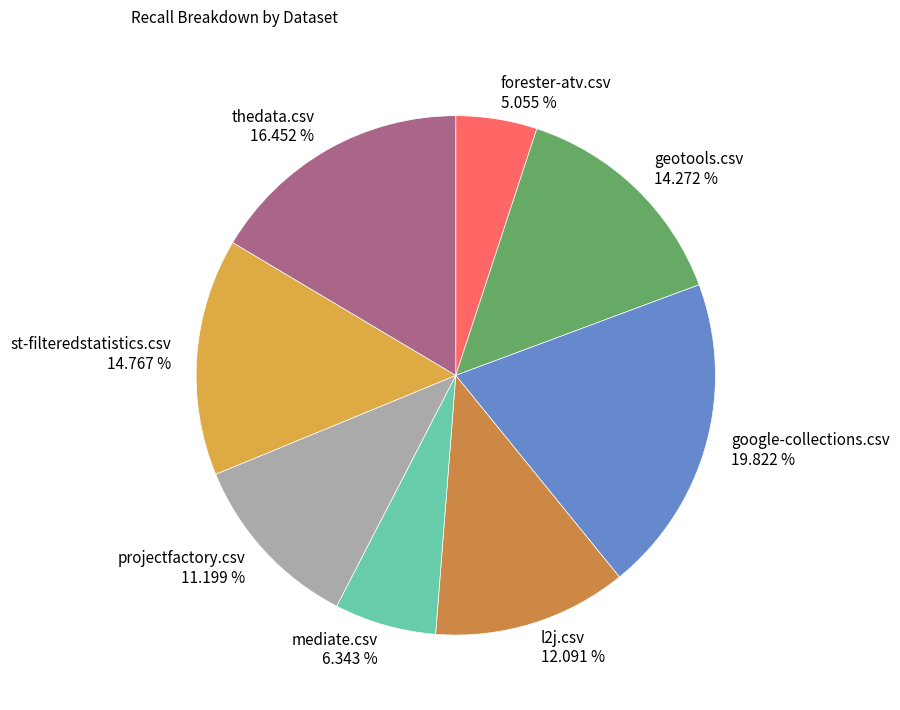

Is it true that mediate.csv is 6% of the pie?

True